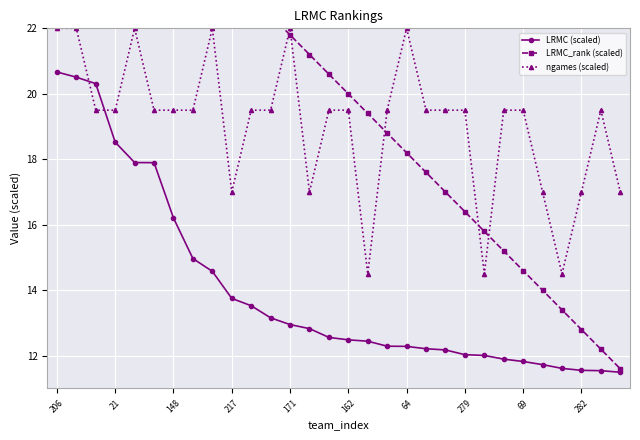

Count the number of data series in this chart.

3